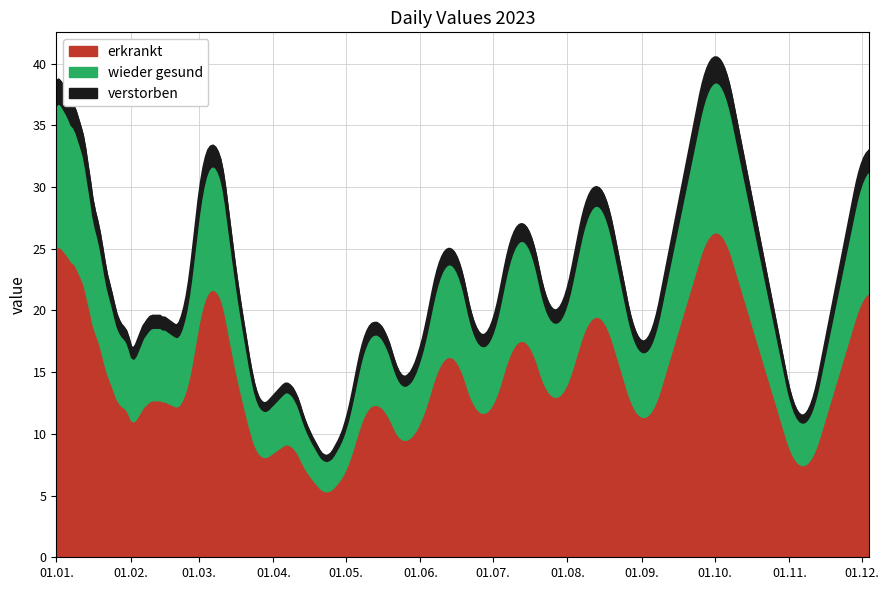

What is the maximum value for erkrankt?

26.3